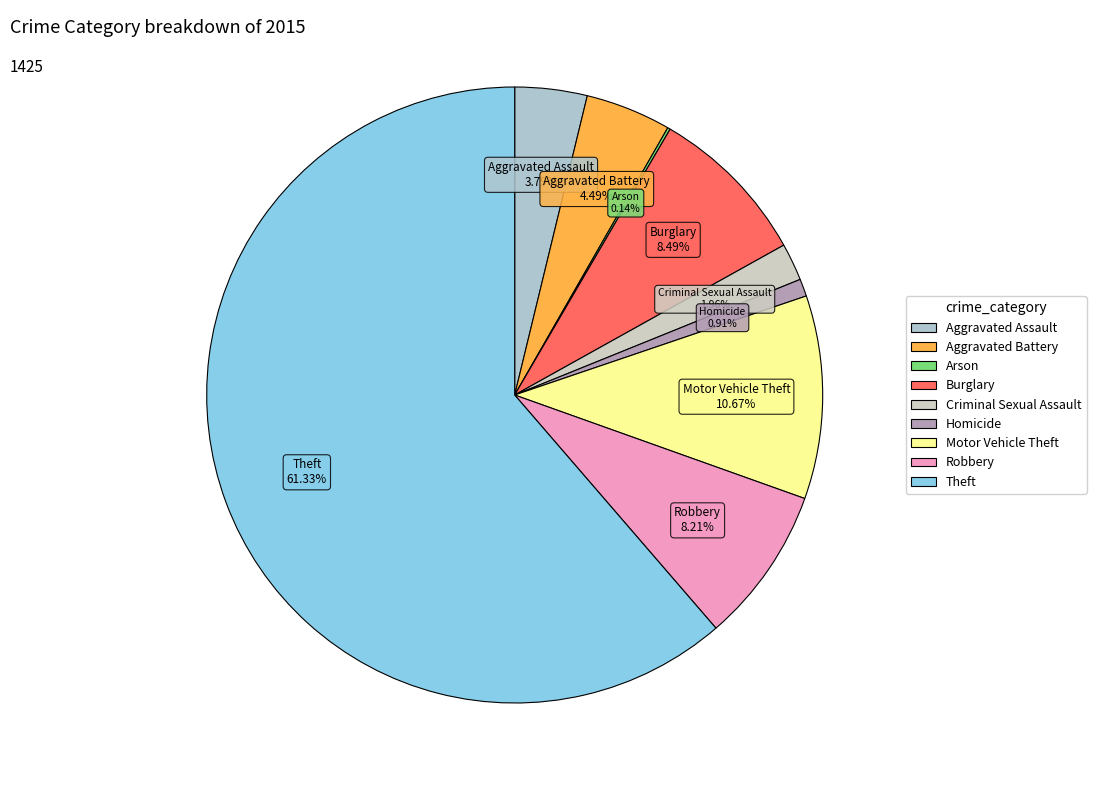

The Theft slice represents 73% of the pie. True or false?

False